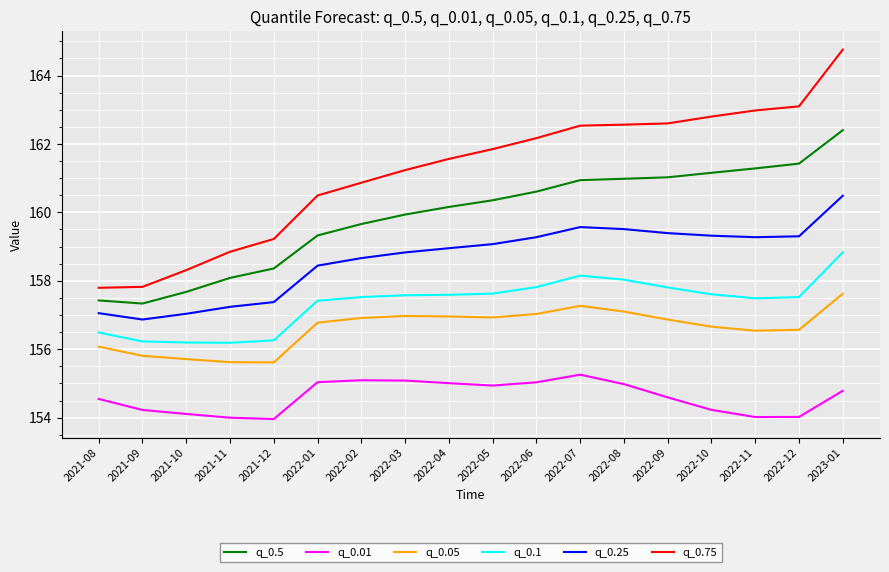

Which series has the largest total across all categories?

q_0.75